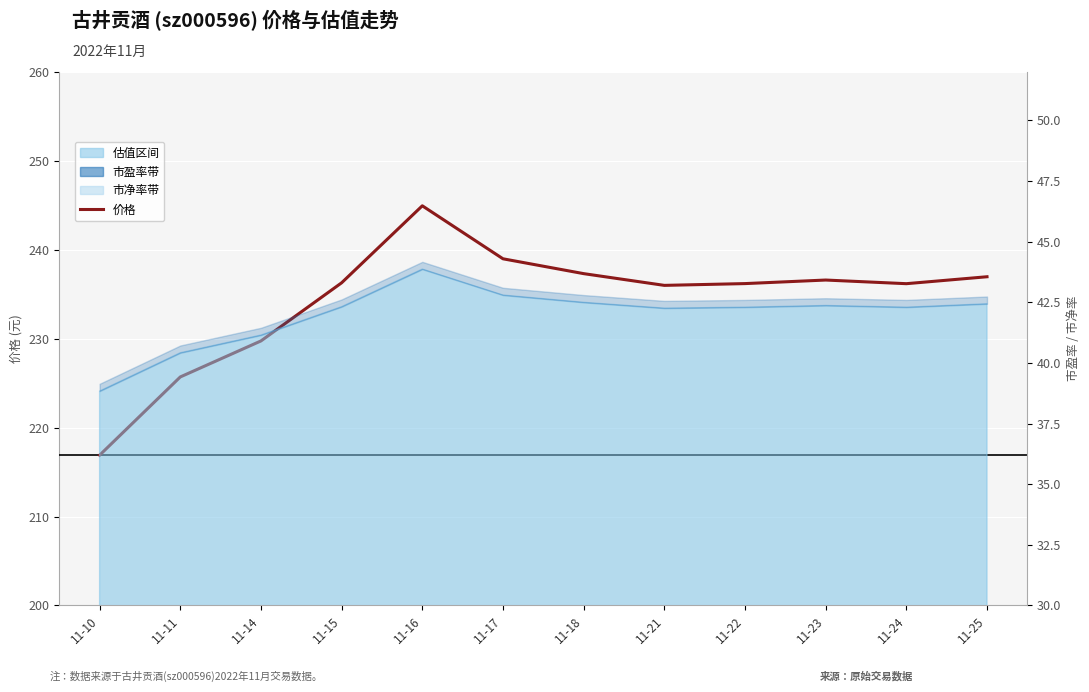

What is the difference between the maximum and minimum values?

28.0